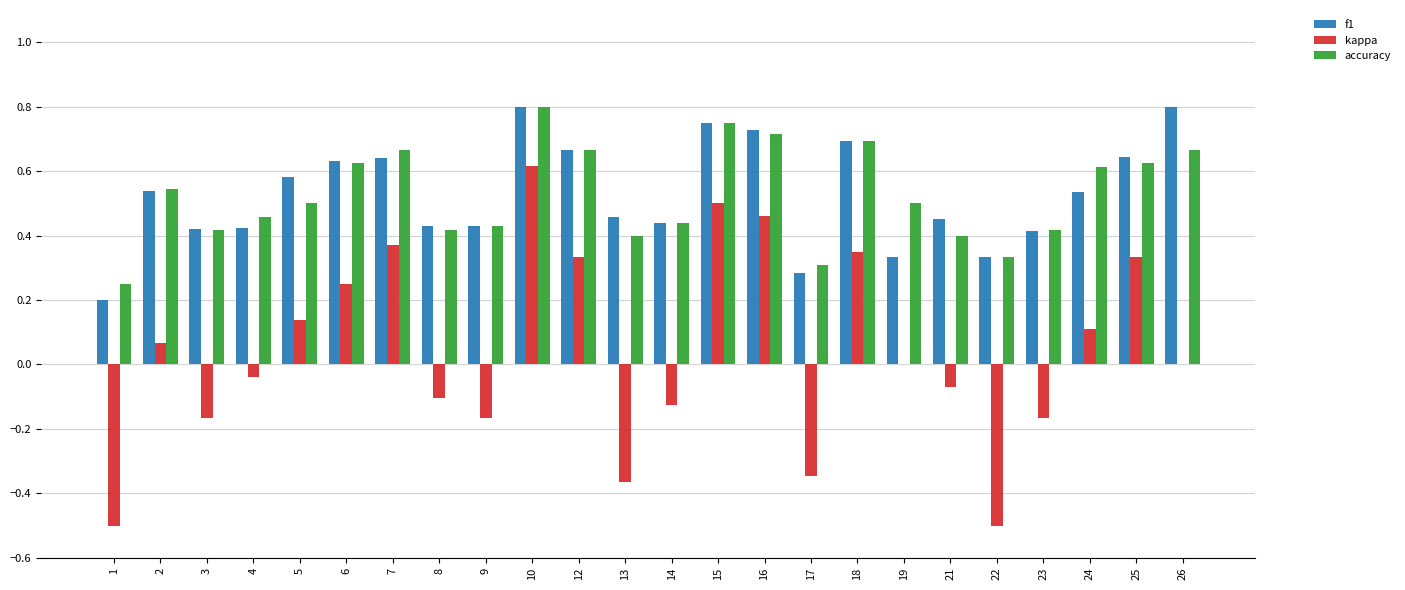

Are the bars grouped side by side (vs. stacked)?

Yes